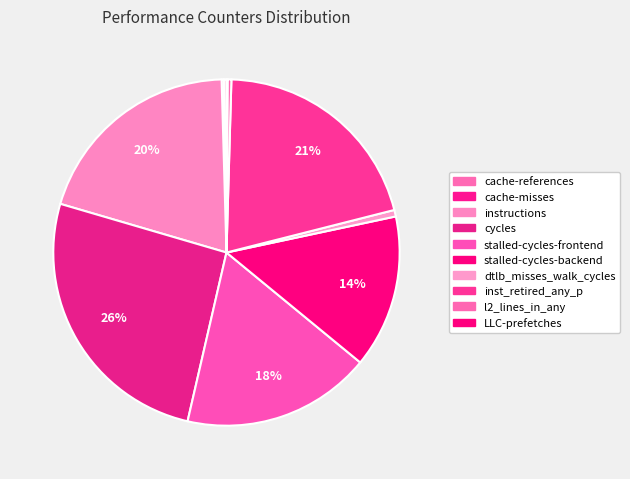

To the nearest percent, what is the difference between the largest and smallest slice percentages?

26%